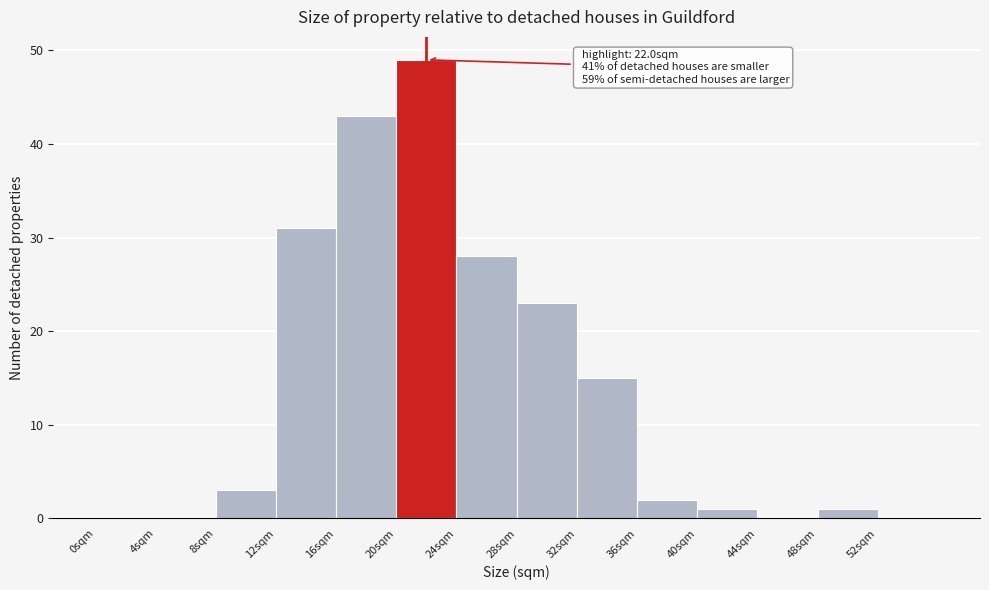

Over which range of the x-axis is the bar tallest?

20 to 24